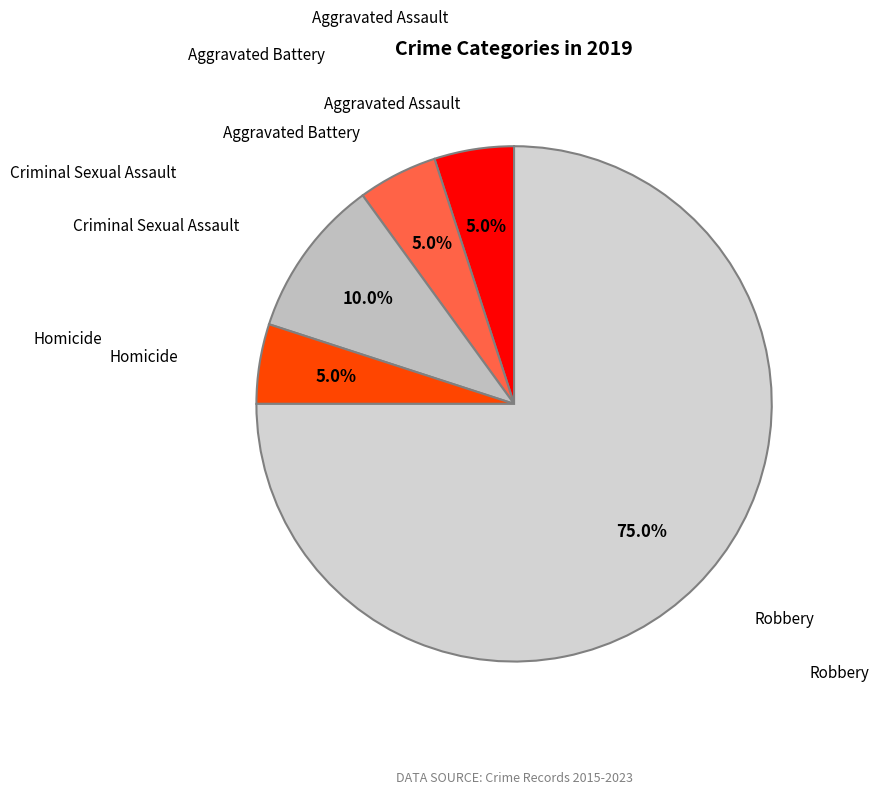

What percentage is the Criminal Sexual Assault slice, to the nearest percent?

10%